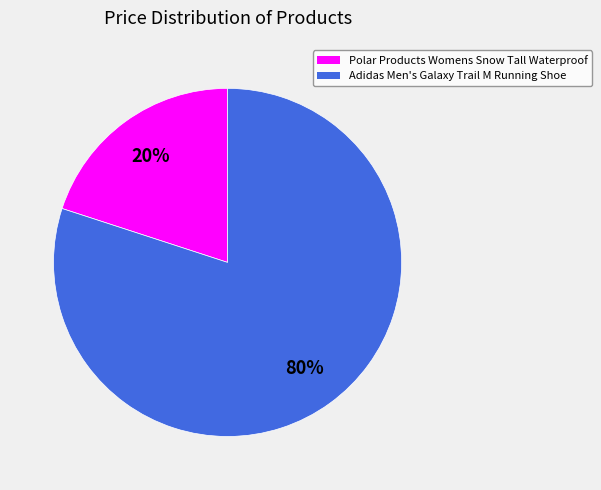

Between Polar Products Womens Snow Tall Waterproof and Adidas Men's Galaxy Trail M Running Shoe, which is larger?

Adidas Men's Galaxy Trail M Running Shoe